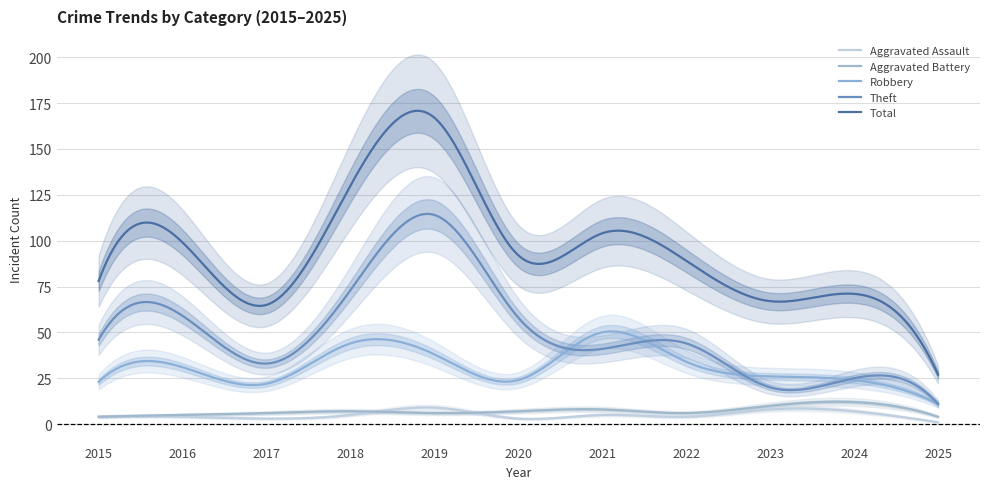

Is this an area chart (filled region under the line)?

No